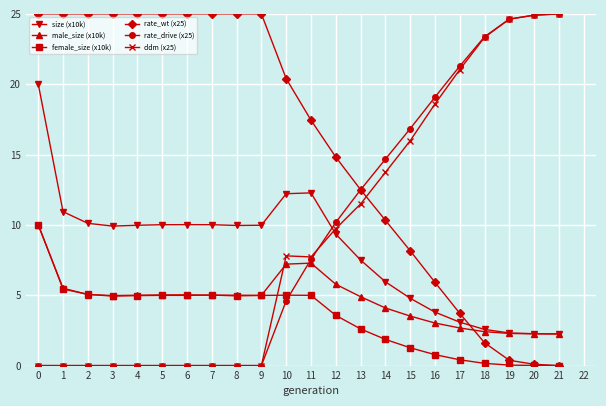

What is the total value across all series at 11?

57.3